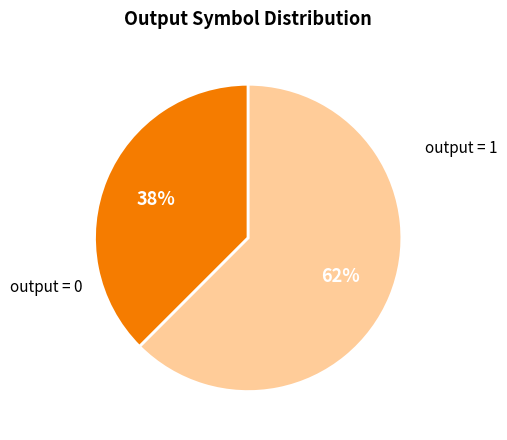

To the nearest percent, what is the average slice percentage?

50%